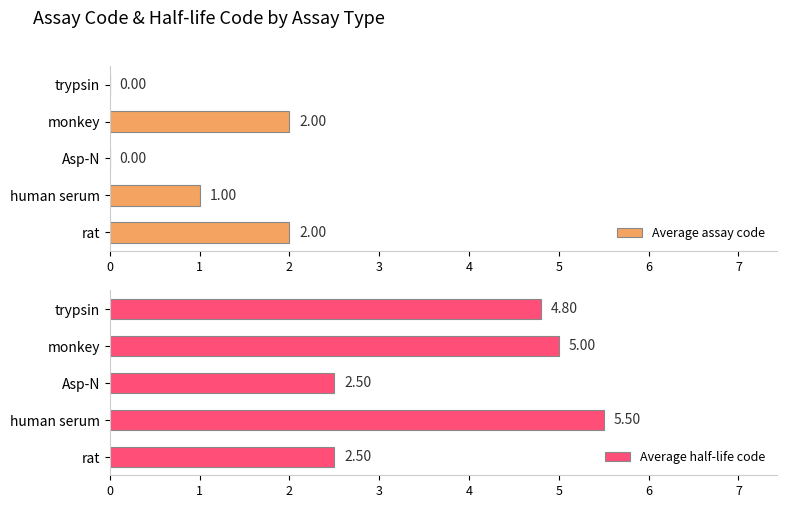

Where is Average half-life code nearest to the value 4?

trypsin